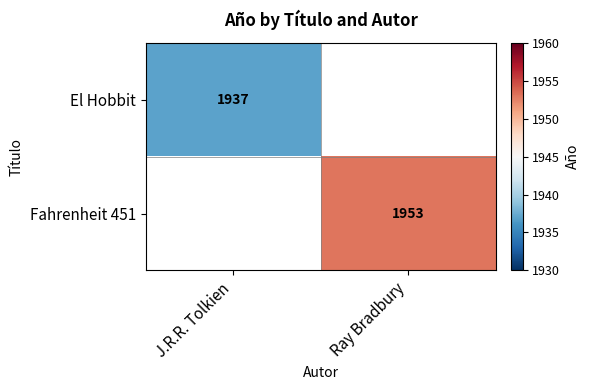

Is the value of Fahrenheit 451 at Ray Bradbury greater than the value of El Hobbit at J.R.R. Tolkien?

Yes